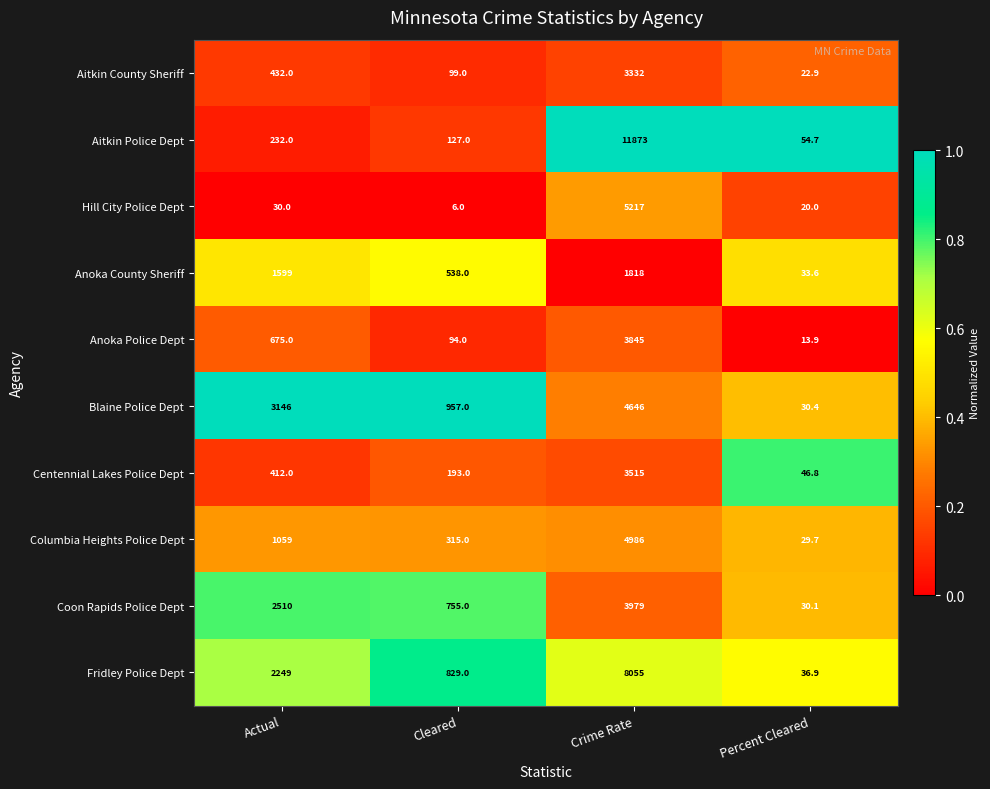

What is the difference between the Hill City Police Dept values at Actual and Crime Rate?

5187.0